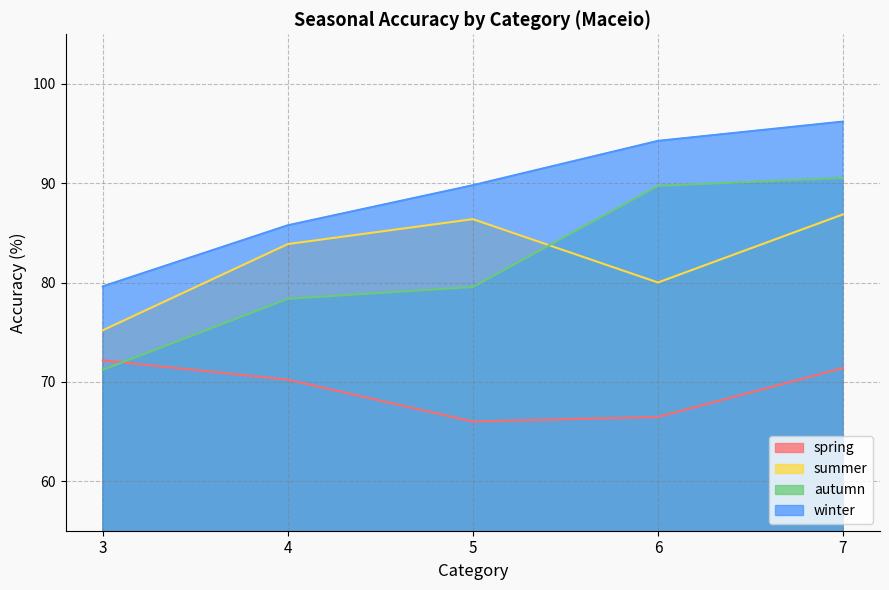

Which label corresponds to the largest value in the chart?

7